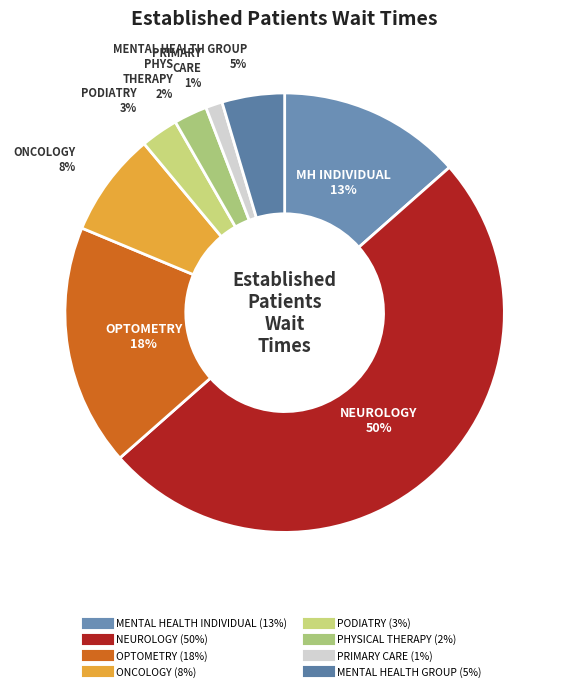

What percentage is NOT represented by PRIMARY CARE?

98.8%